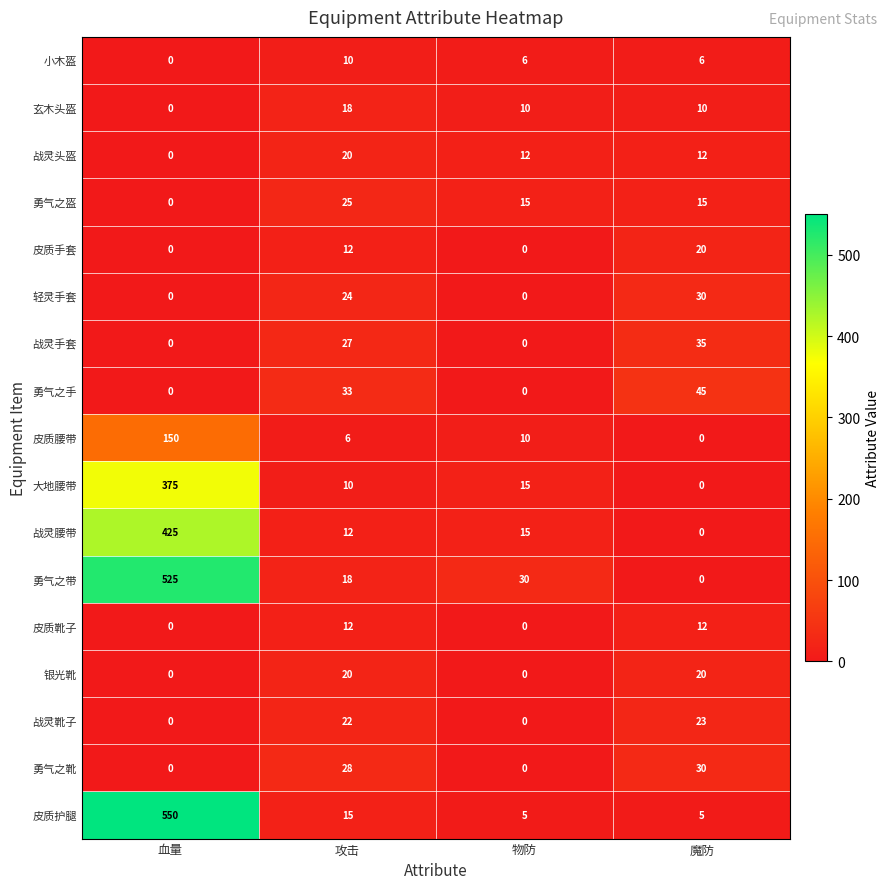

At how many categories does at least one series exceed 108?

1